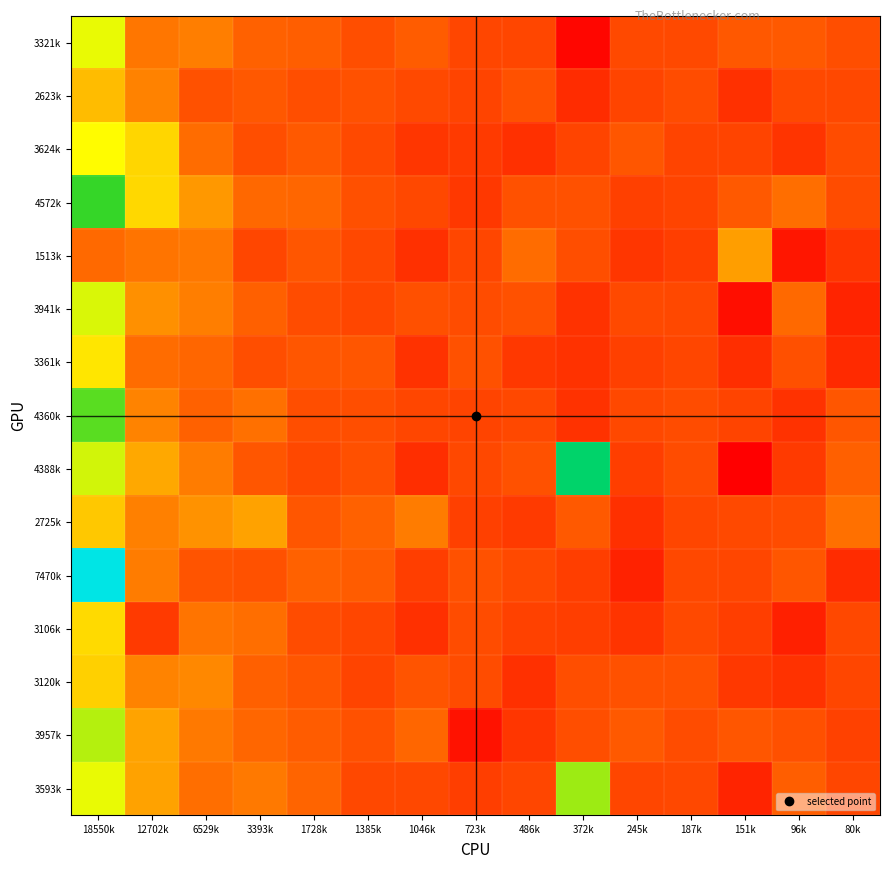

Which category has the highest value across all series?

18550k